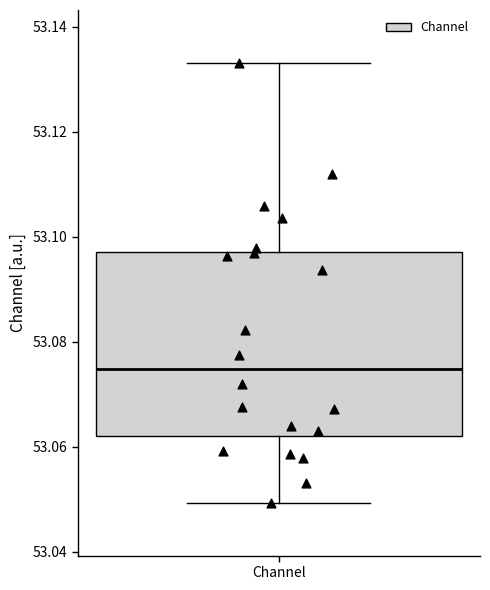

Transcribe this box plot: give where the median line is, the range the box spans, and where the two whiskers end, as read against the y-axis. The values are not printed on the chart, so give them approximately, as read against the axis.

median 53.074, box 53.062 to 53.098, whiskers 53.050 to 53.134